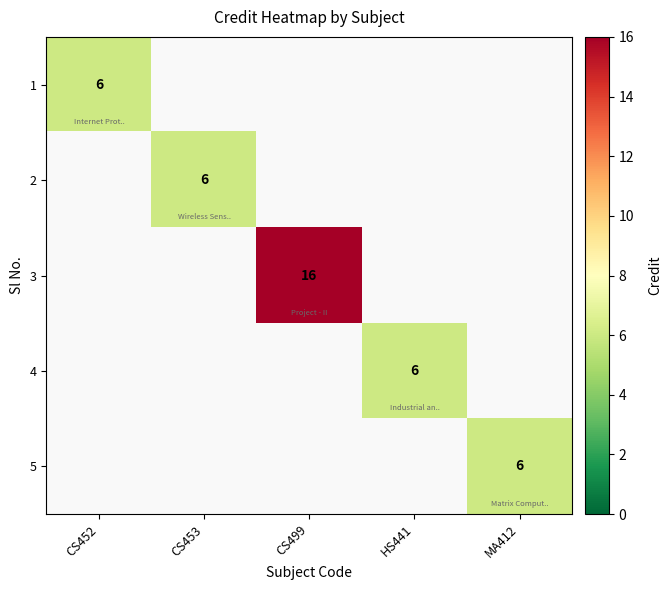

Is the value of 3 at CS499 greater than the value of 4 at HS441?

Yes